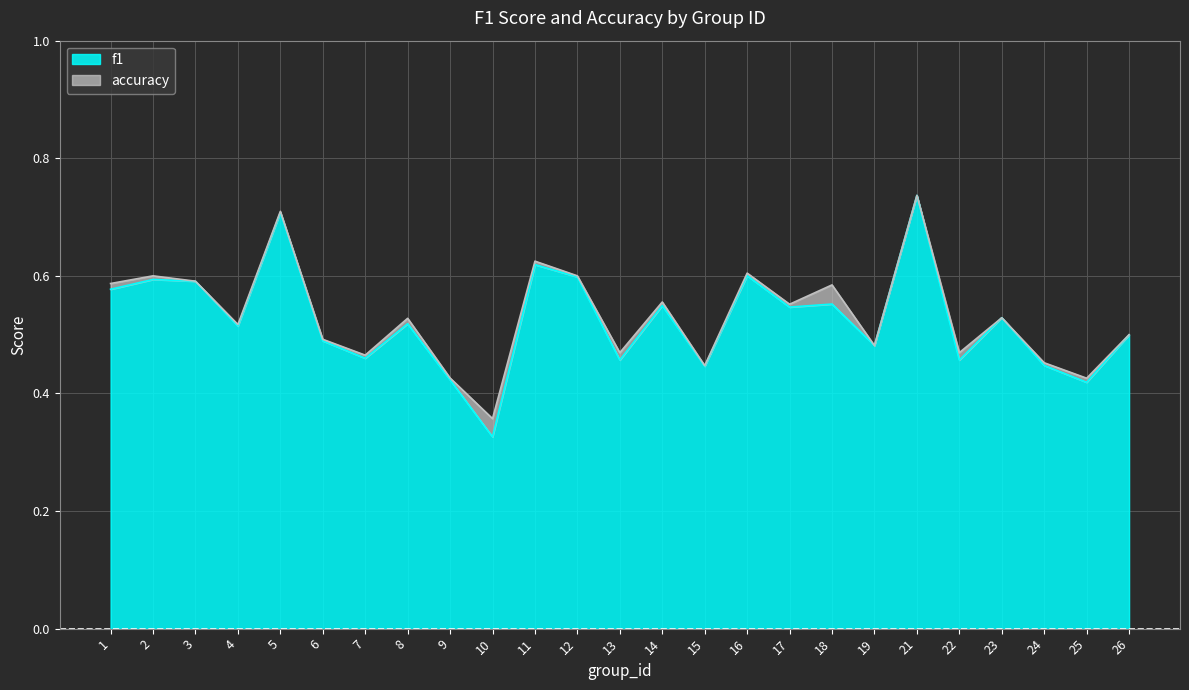

Is it true that accuracy equals 0.5 at 24?

True